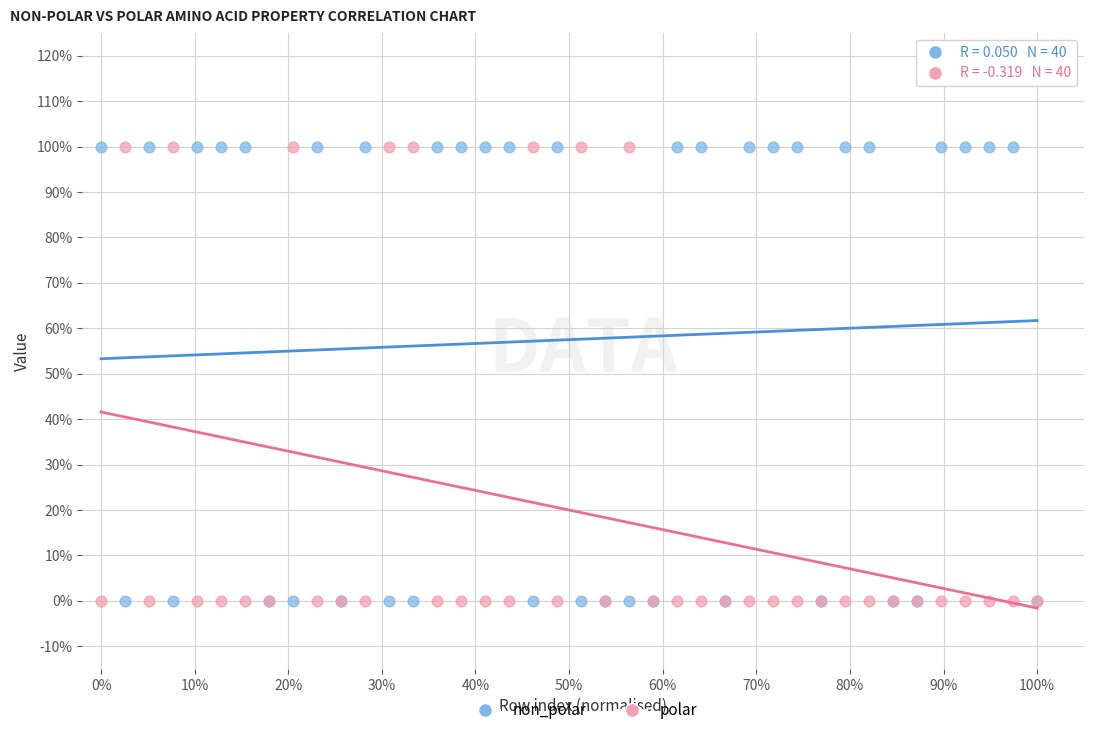

What are all the series names shown in the legend?

non_polar, polar